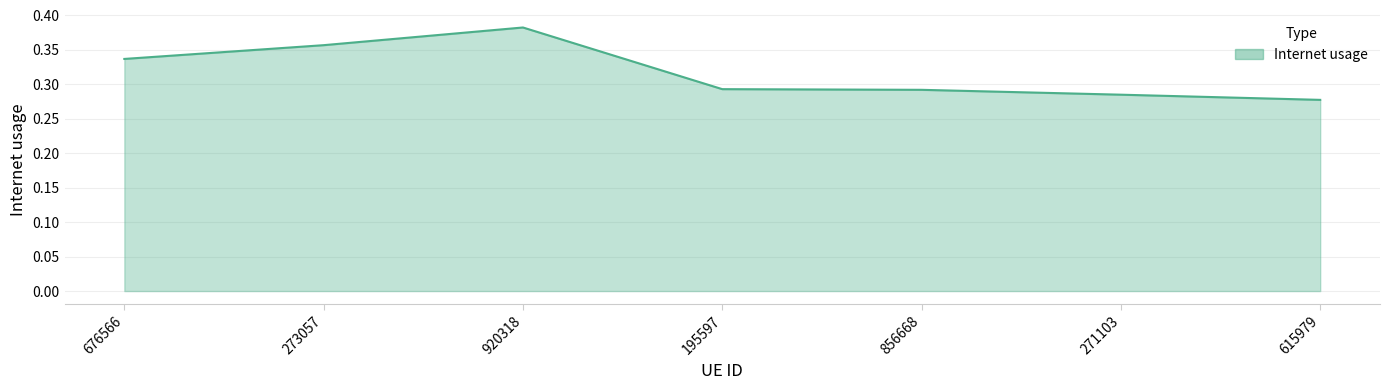

What position from the right is 920318?

5